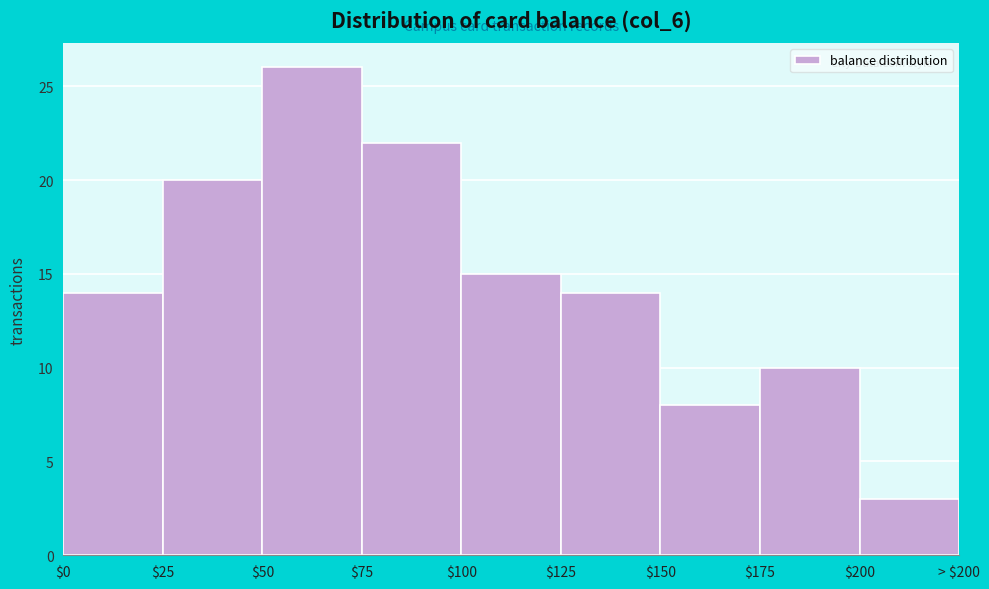

Reading left to right, what are all the values shown in this chart?

14	20	26	22	15	14	8	10	3